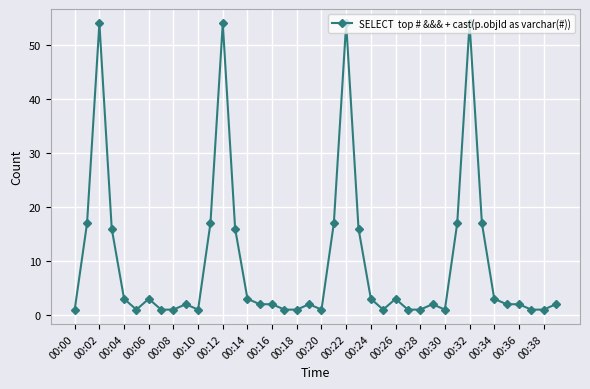

What is the difference between the maximum and minimum values?

53